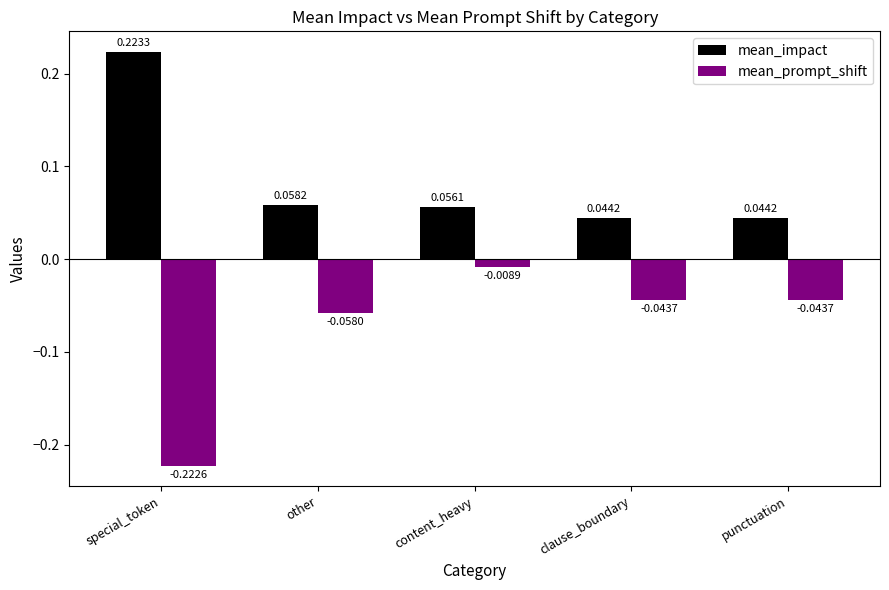

Does the chart contain any negative values?

Yes